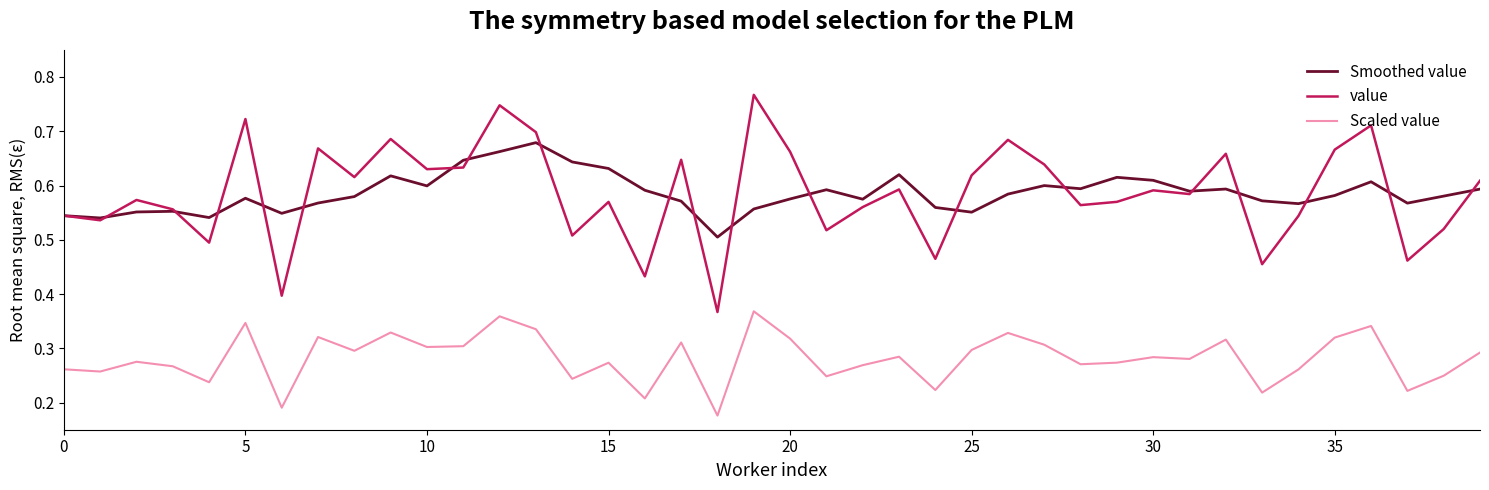

List the series in order of their peak value, lowest first.

Scaled value, Smoothed value, value